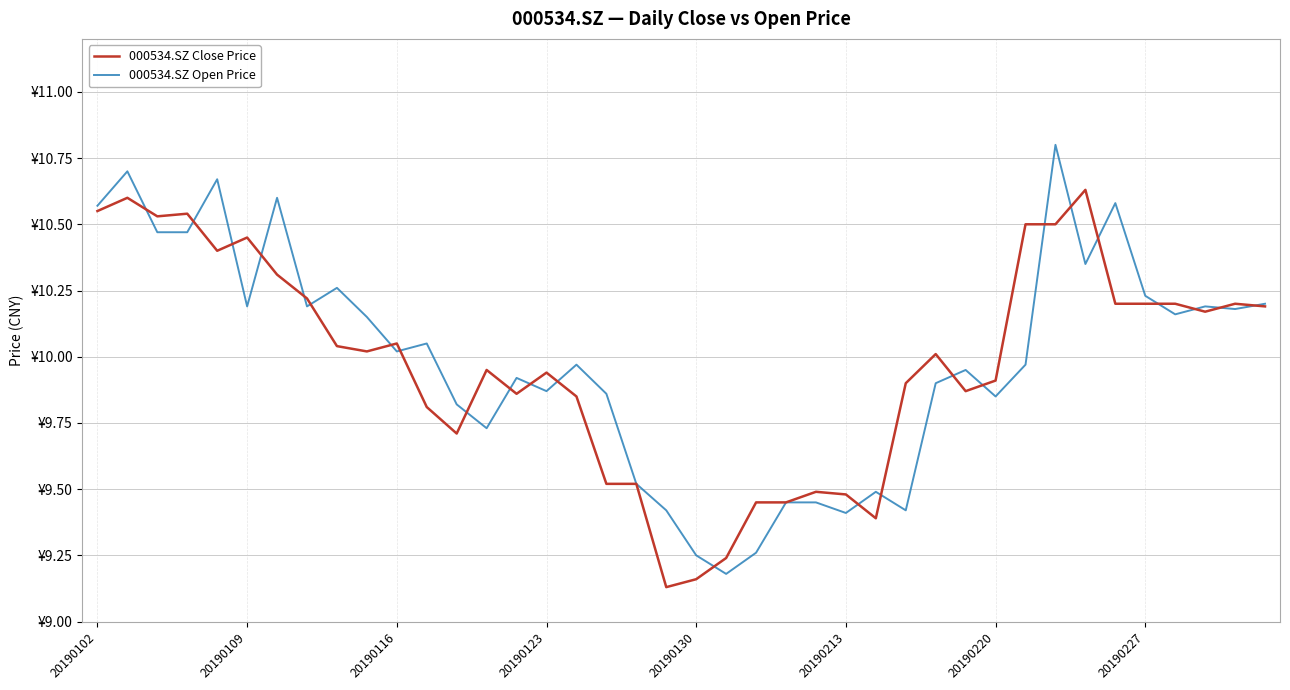

True or false: 000534.SZ Open Price has more than 1 points higher than both neighbors.

True